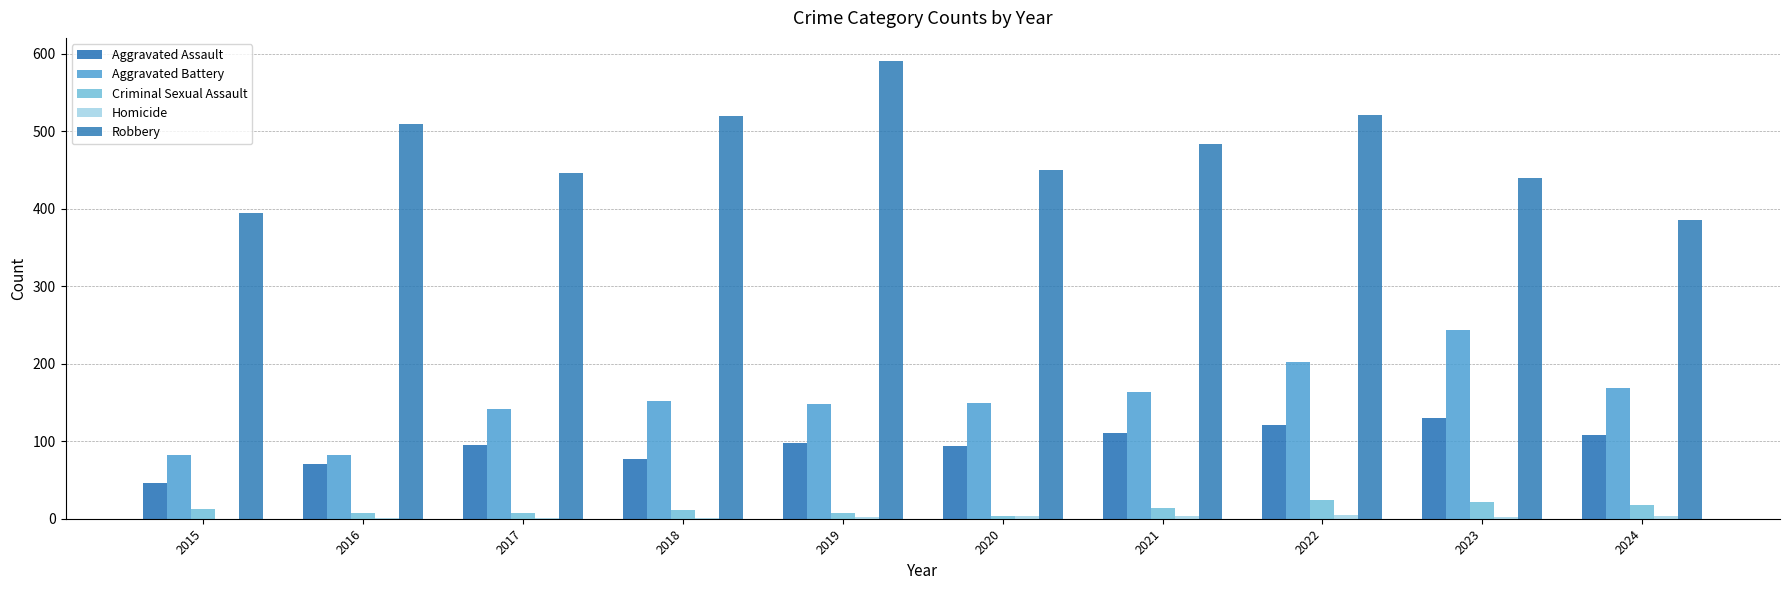

How many groups of bars are there?

10